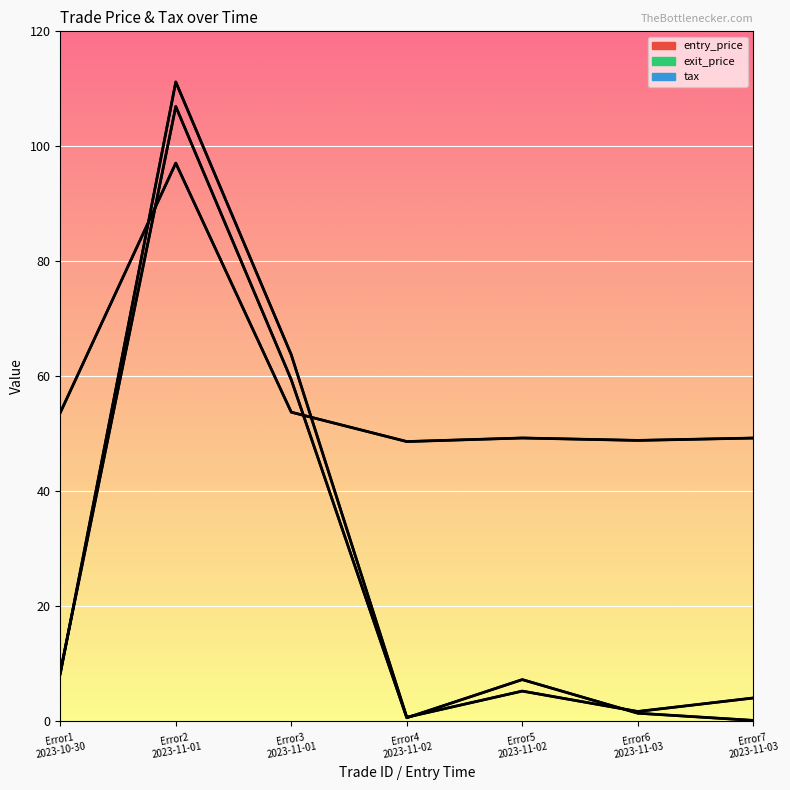

At which label does exit_price first exceed 7?

Error1
2023-10-30